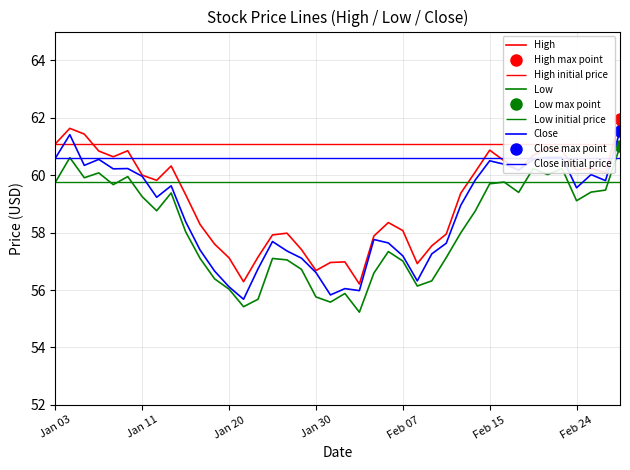

How many data points in High are above 59?

22